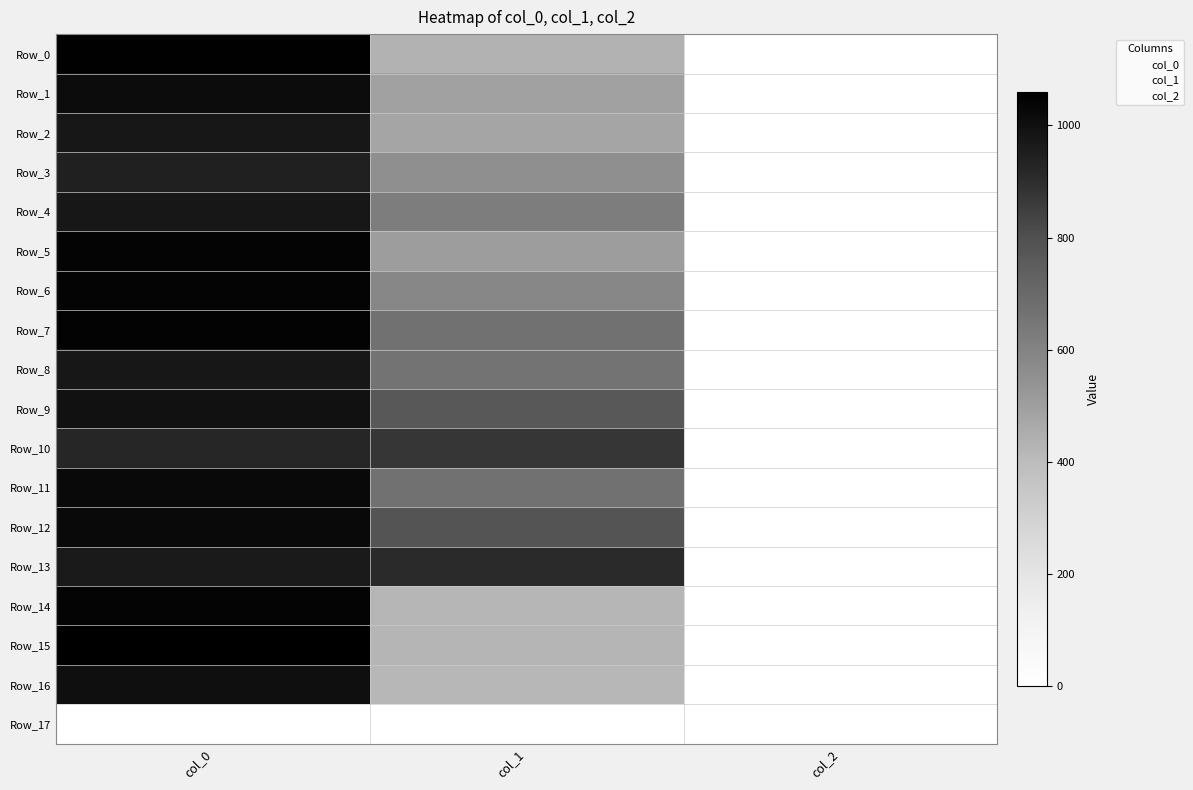

At col_1, list the series in order from smallest to largest.

Row_17, Row_16, Row_14, Row_15, Row_0, Row_2, Row_1, Row_5, Row_3, Row_6, Row_4, Row_8, Row_7, Row_11, Row_9, Row_12, Row_10, Row_13